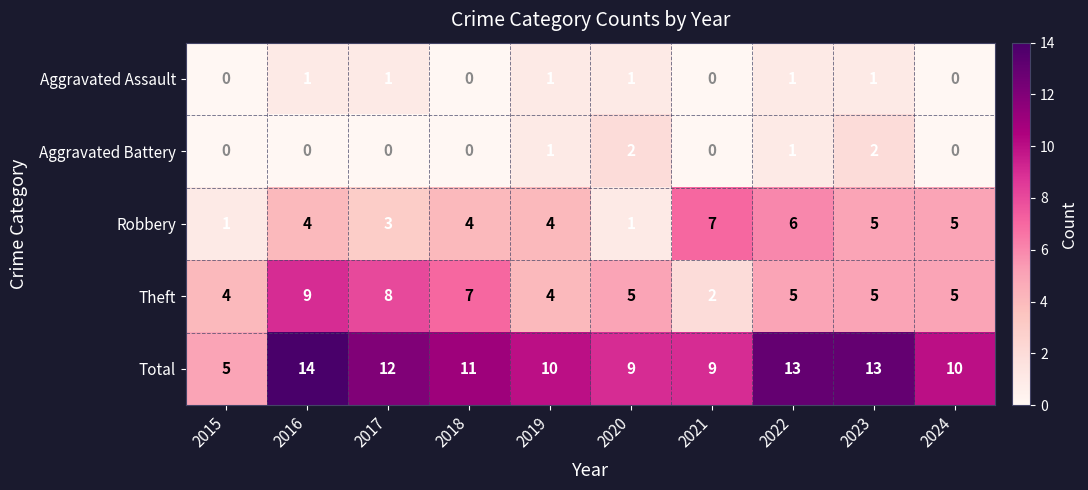

What is the sum of all Aggravated Assault values?

6